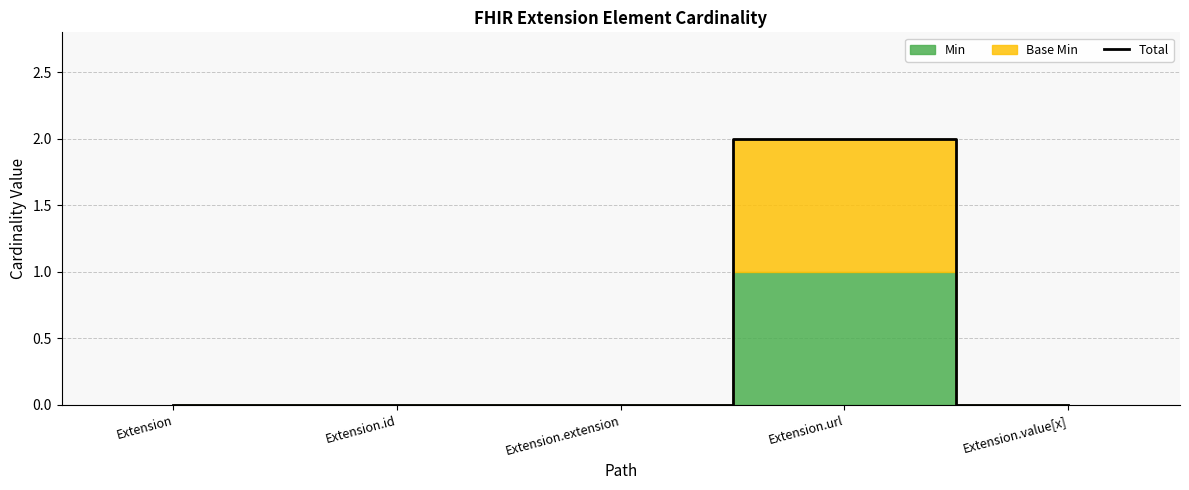

How many values are between 0 and 1?

4